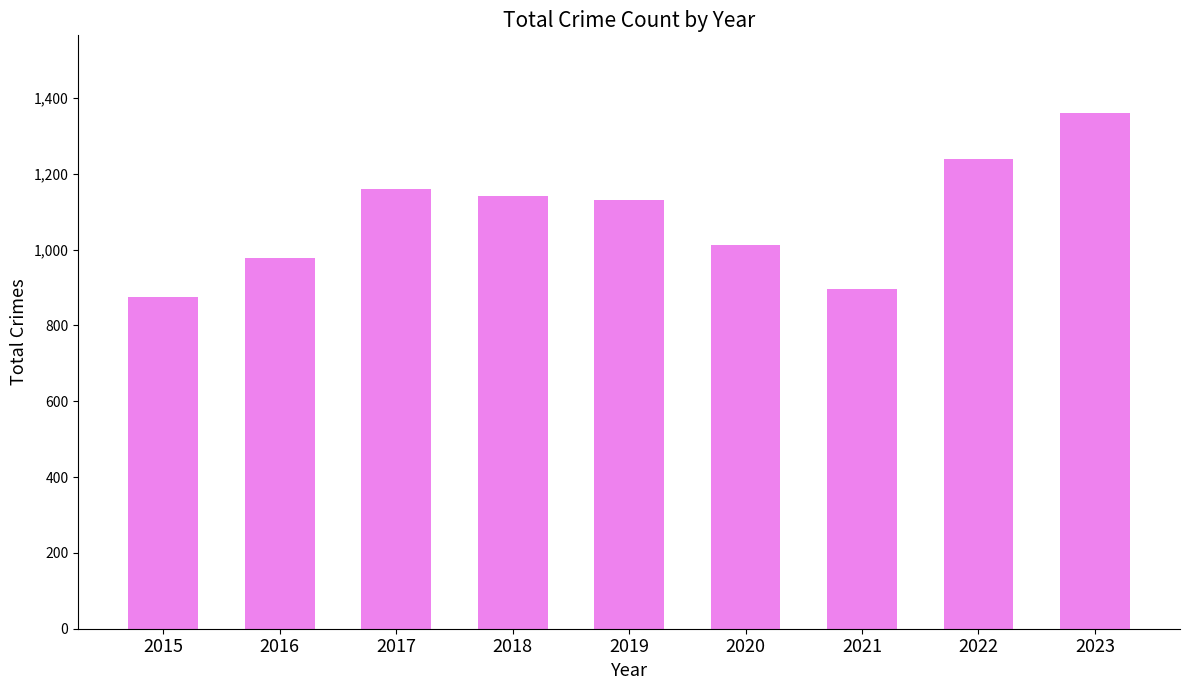

What is the value of the 6th bar from the left?

1011